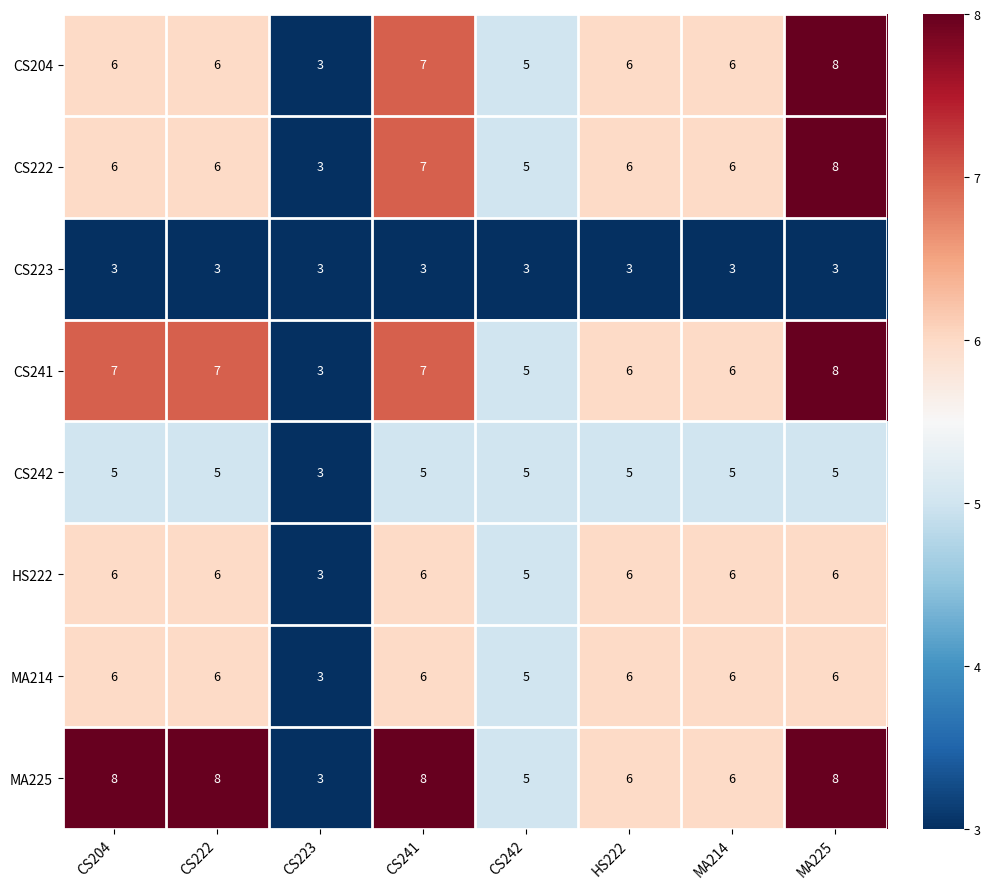

Which series has the largest total across all categories?

MA225